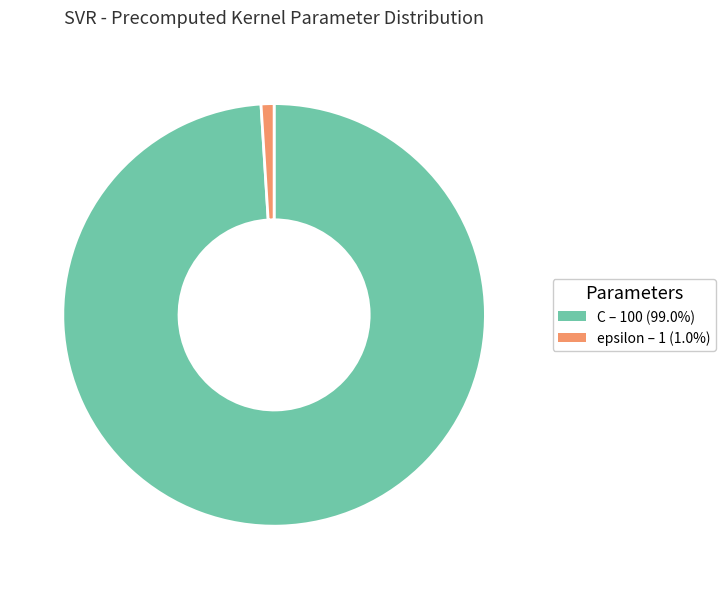

Approximately how many times larger is the value at C compared to epsilon?

100.0